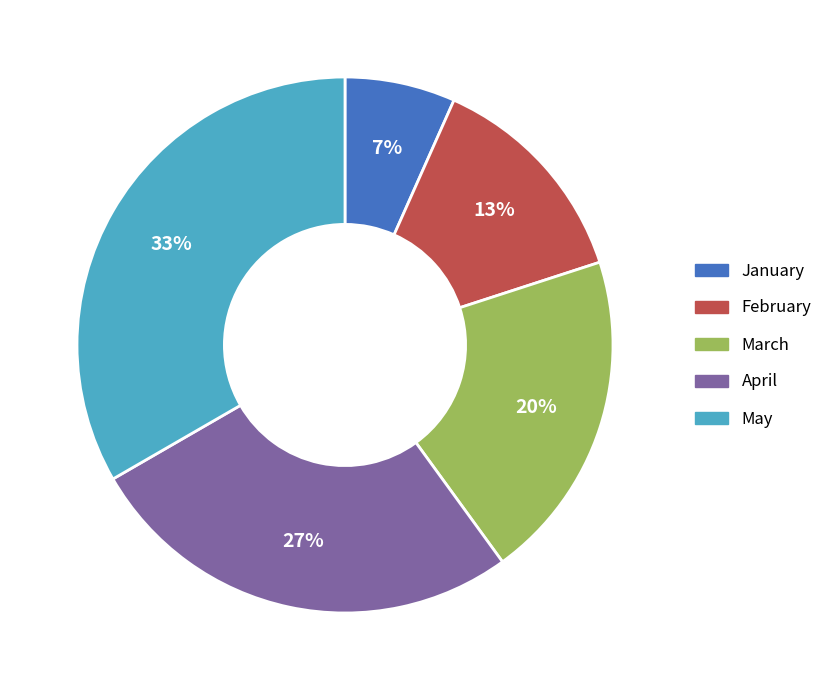

To the nearest percent, what is the average slice percentage?

20%